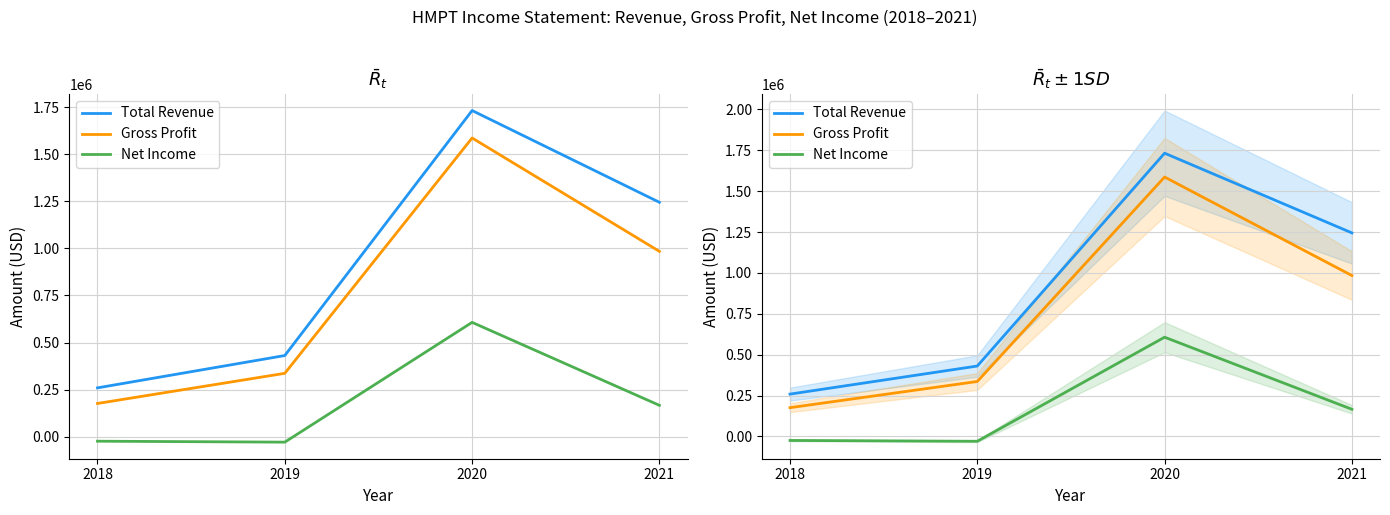

List the series in order of their peak value, lowest first.

Net Income, Gross Profit, Total Revenue